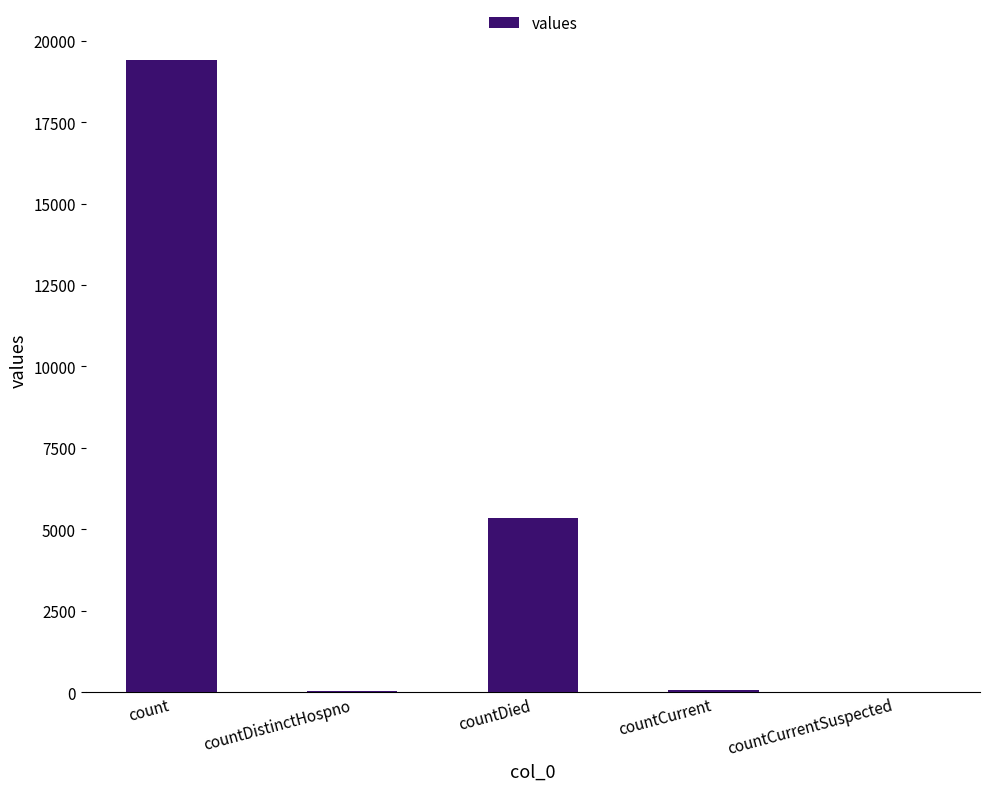

At which category does the chart reach its peak across all series?

count